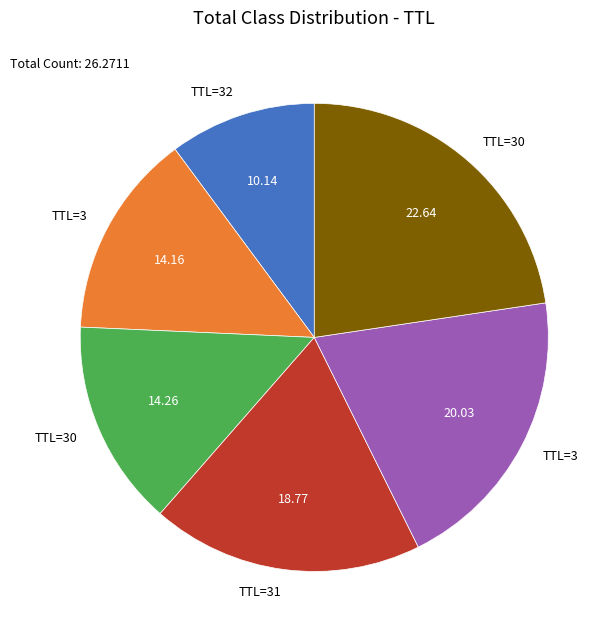

Is there any slice that represents more than half of the pie?

No